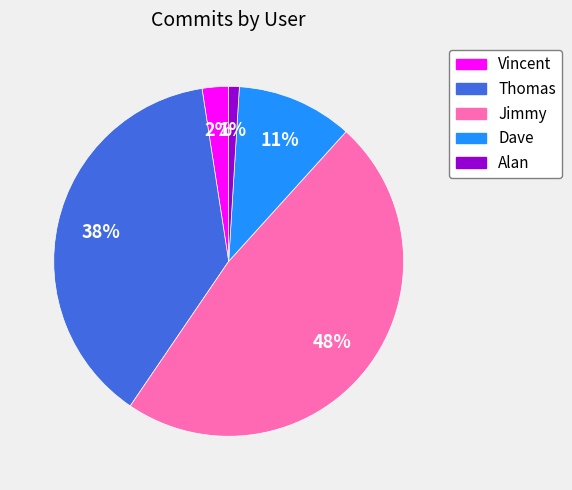

Is the sum of Vincent and Dave greater than half?

No